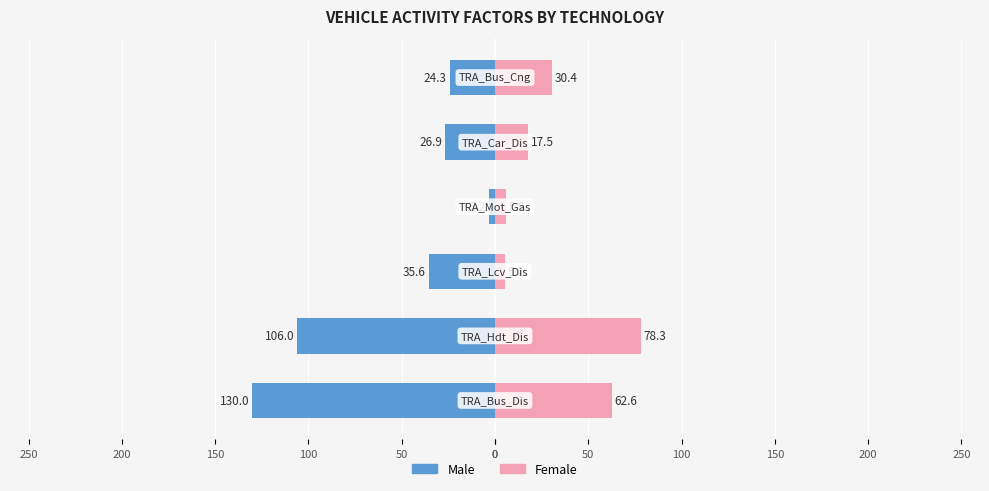

What is the value of the Female bar at the 2nd from the left?

78.3